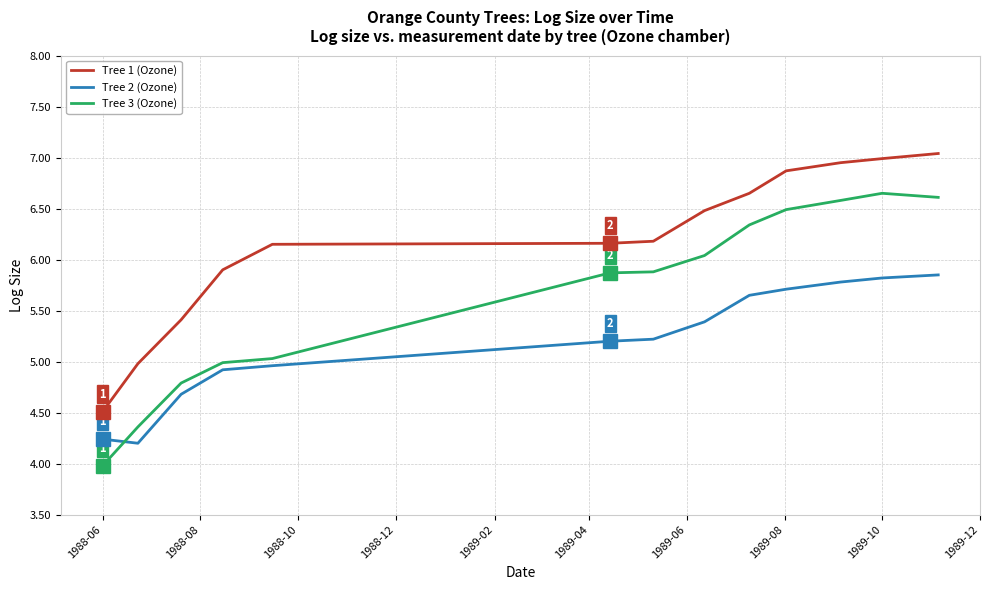

How many lines are shown in the chart?

3